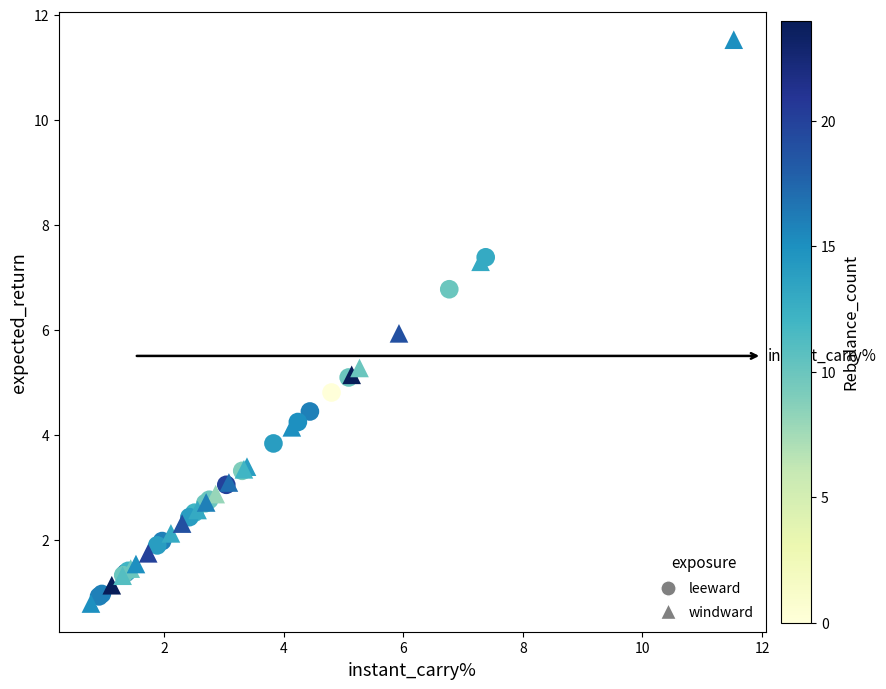

Which series reaches the maximum Y coordinate?

windward